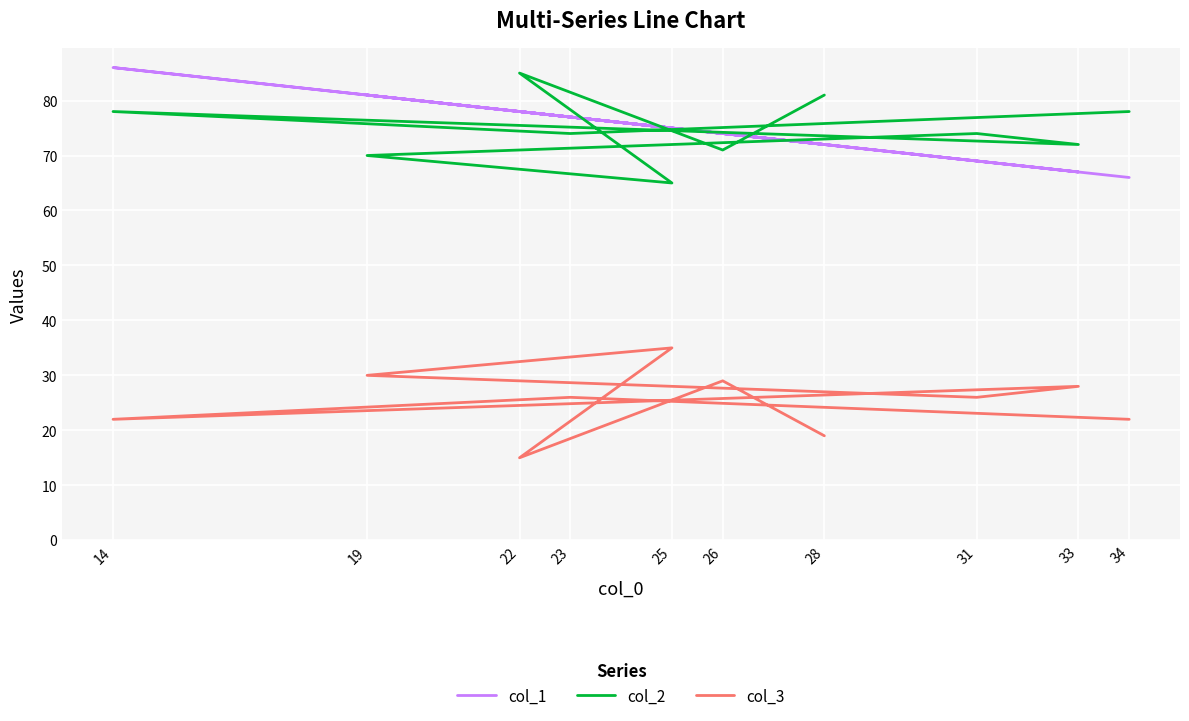

In col_2, how many points are lower than both neighbors (excluding endpoints)?

4